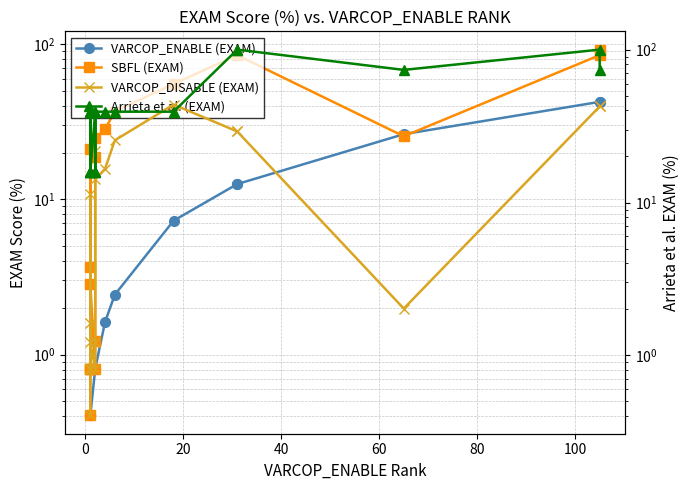

What is the value of the VARCOP_ENABLE (EXAM) point at the 16th from the left?

12.6